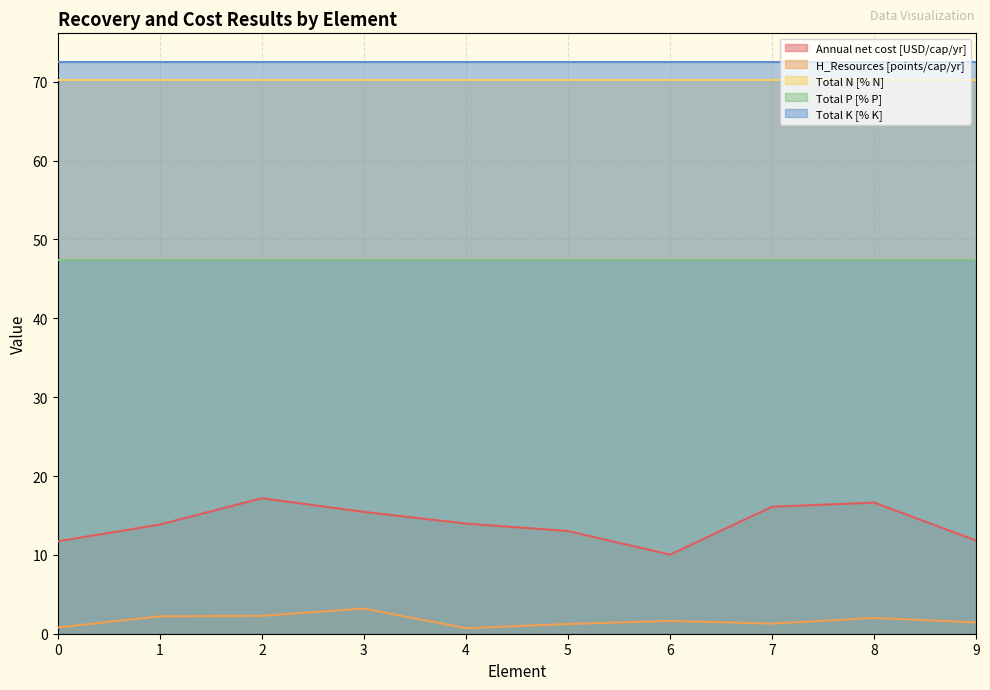

The Total N [% N] series shows 28.4 at 3. True or false?

False